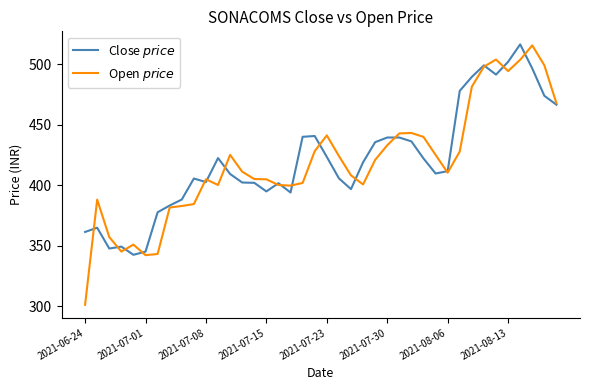

At which category does the chart reach its minimum across all series?

2021-06-24